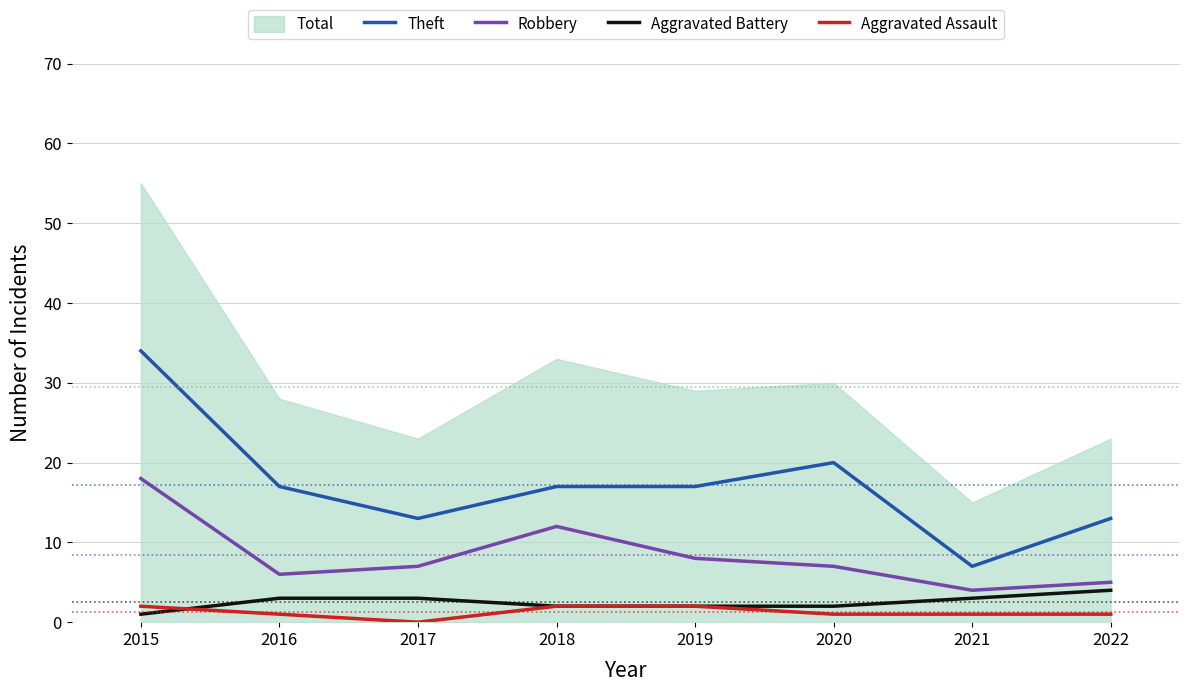

Reading left to right, what are all the values shown in this chart?

Theft: 34	17	13	17	17	20	7	13
Robbery: 18	6	7	12	8	7	4	5
Aggravated Battery: 1	3	3	2	2	2	3	4
Aggravated Assault: 2	1	0	2	2	1	1	1